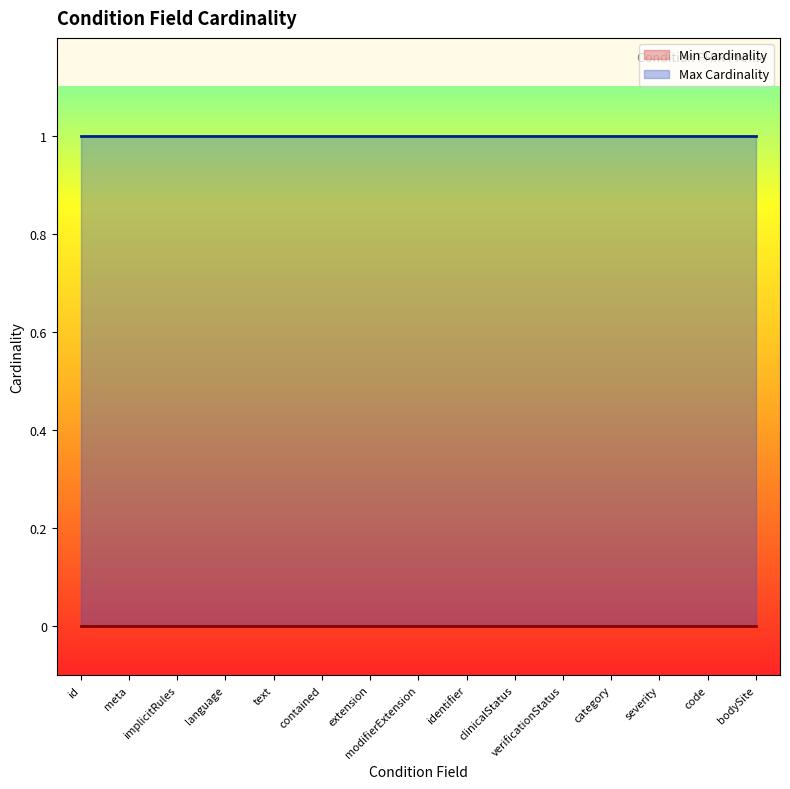

Which label corresponds to the smallest value in the chart?

Condition.id